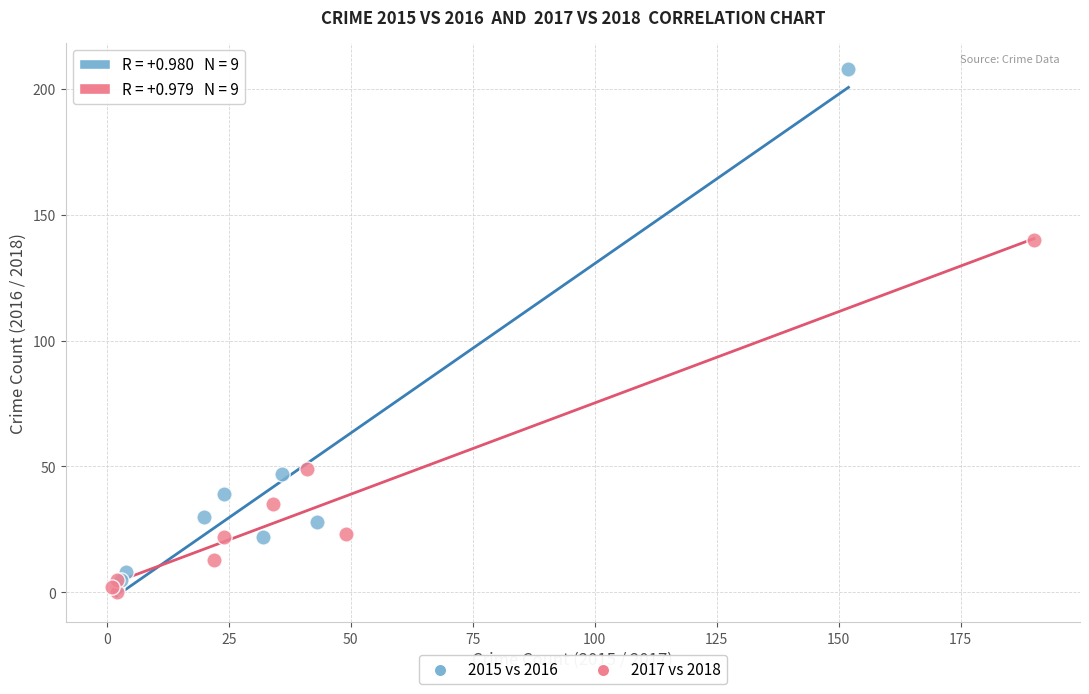

What are all the series names shown in the legend?

2015 vs 2016, 2017 vs 2018